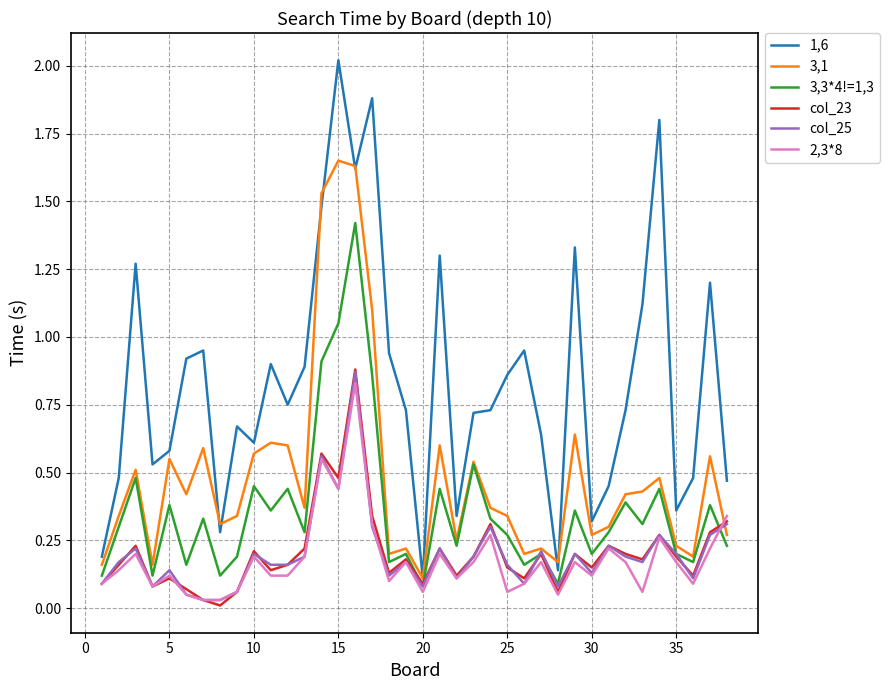

At how many categories does at least one series exceed 0?

38